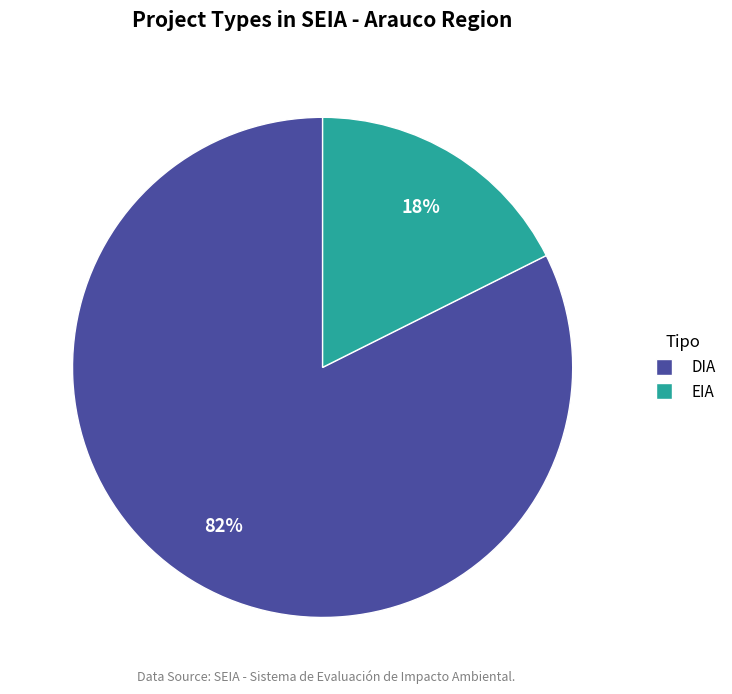

Which category has the smallest portion of the pie?

EIA